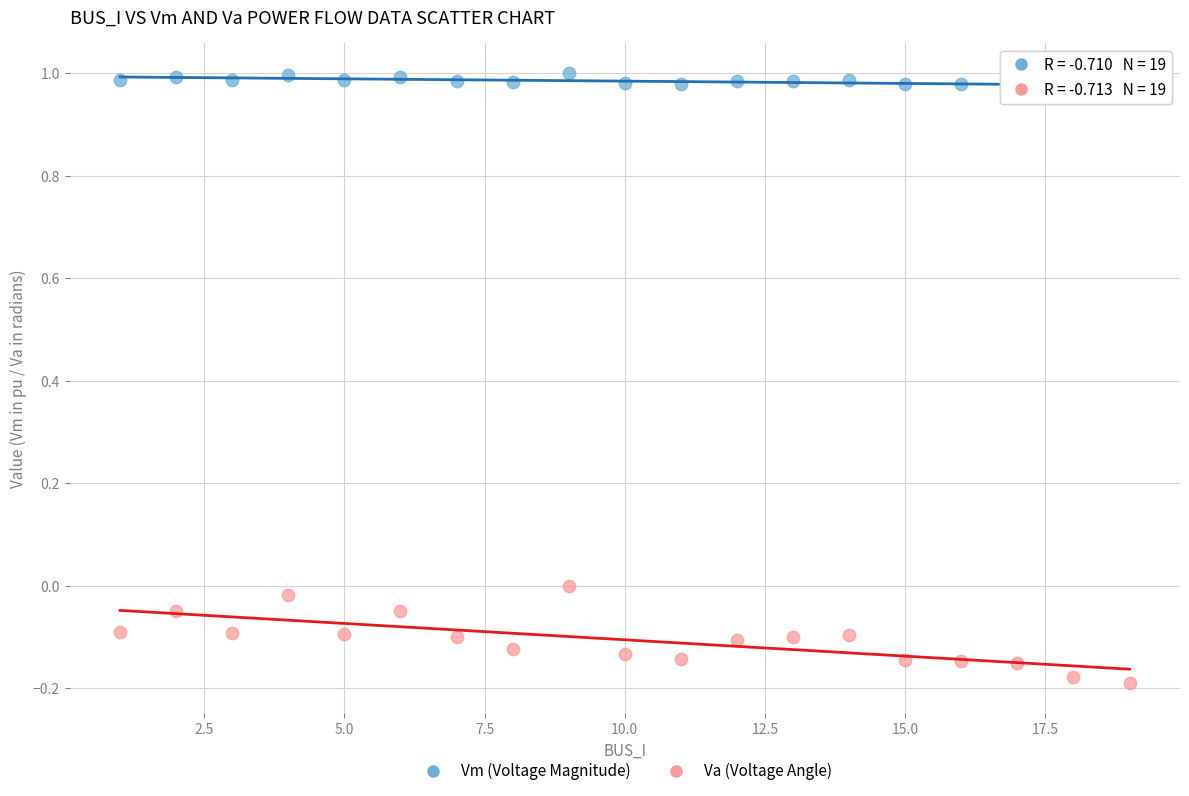

Across all data points, what is the range of Y values (max minus min)?

1.2